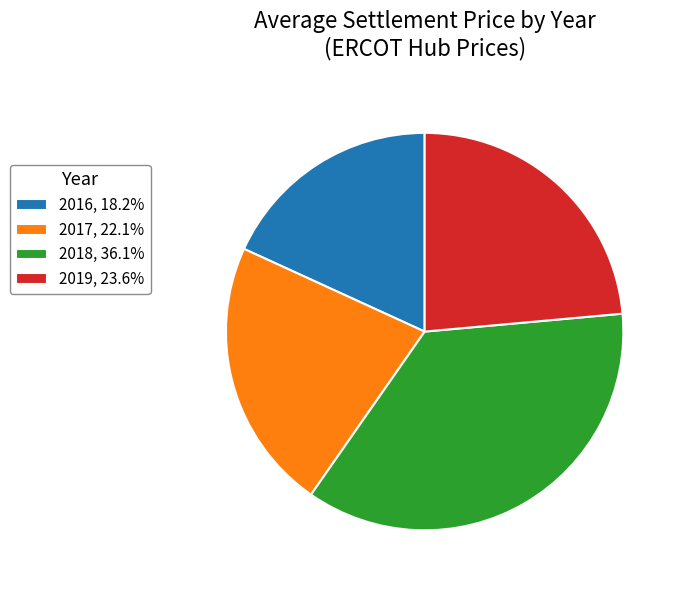

Approximately how many times larger is the value at 2016, 18.2% compared to 2018, 36.1%?

0.5